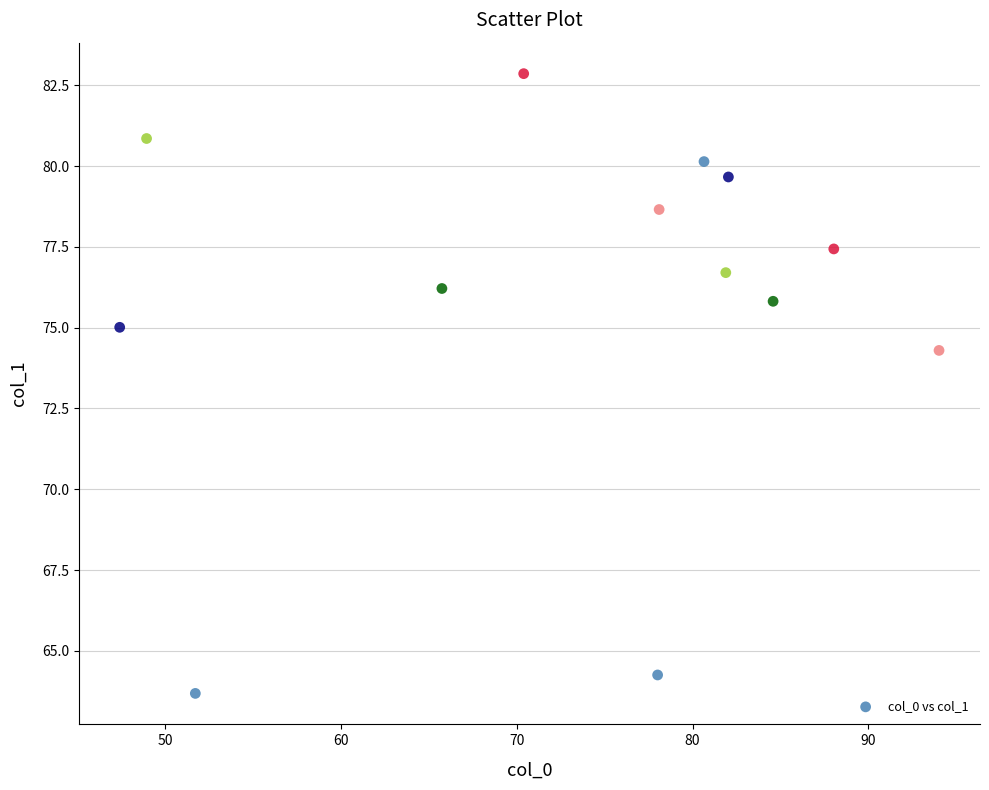

What Y value in the scatter plot is closest to 73?

74.3